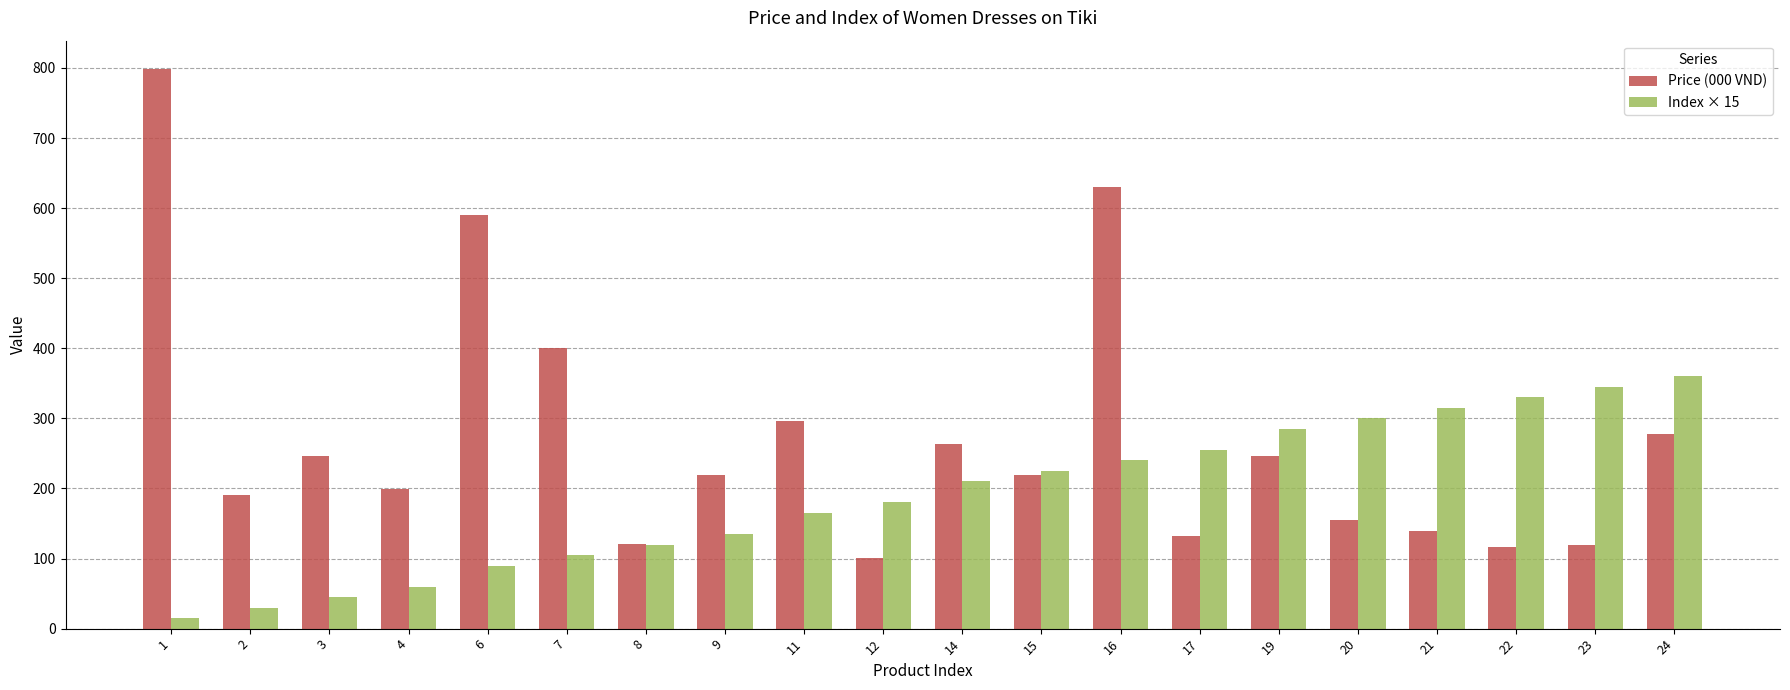

How many distinct data groups are displayed?

2